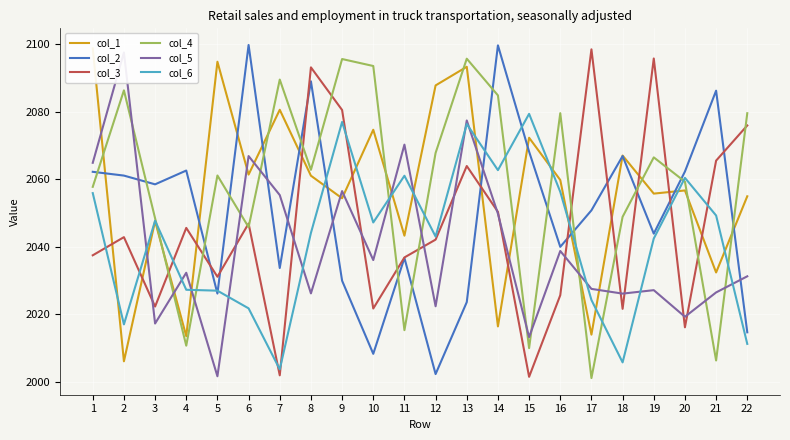

Where is col_3 nearest to the value 2049?

14